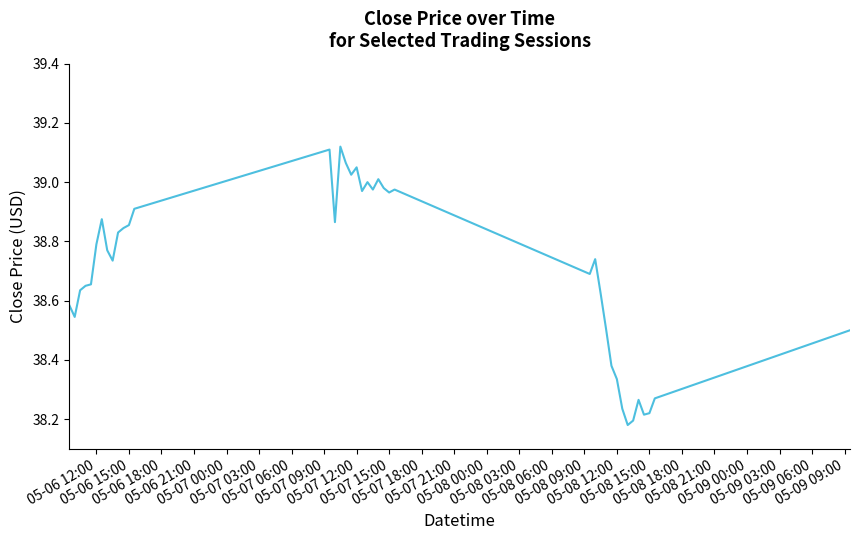

What is the difference between the maximum and minimum values?

0.9